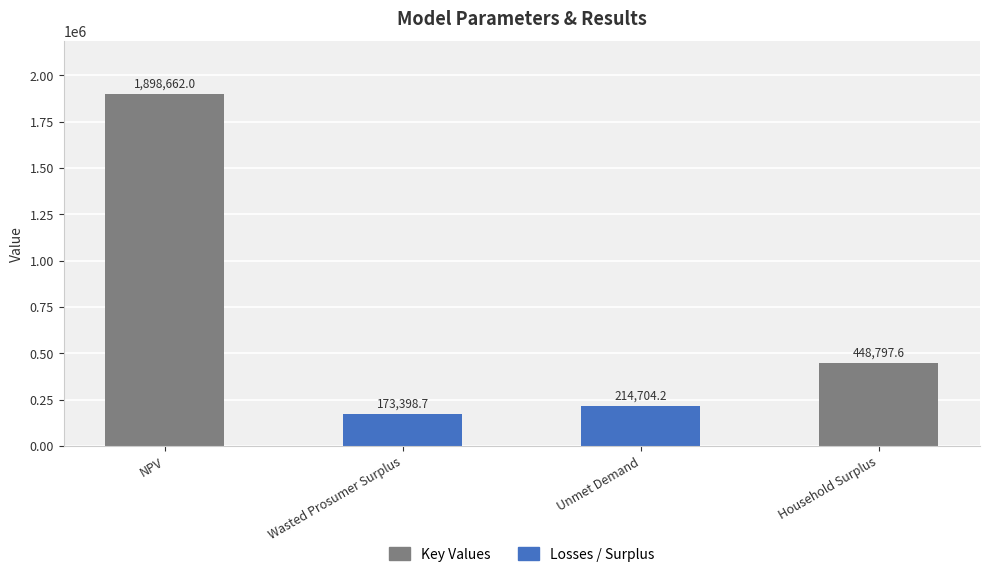

How many data points are less than 448797?

2